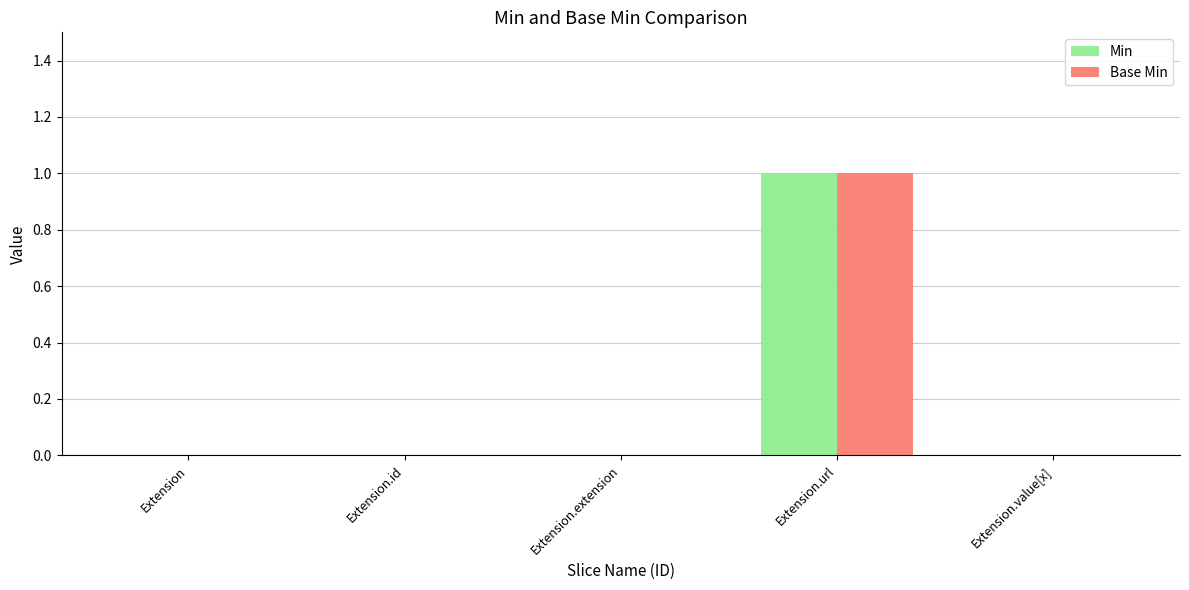

The value of Min at Extension.extension is -1. True or false?

False